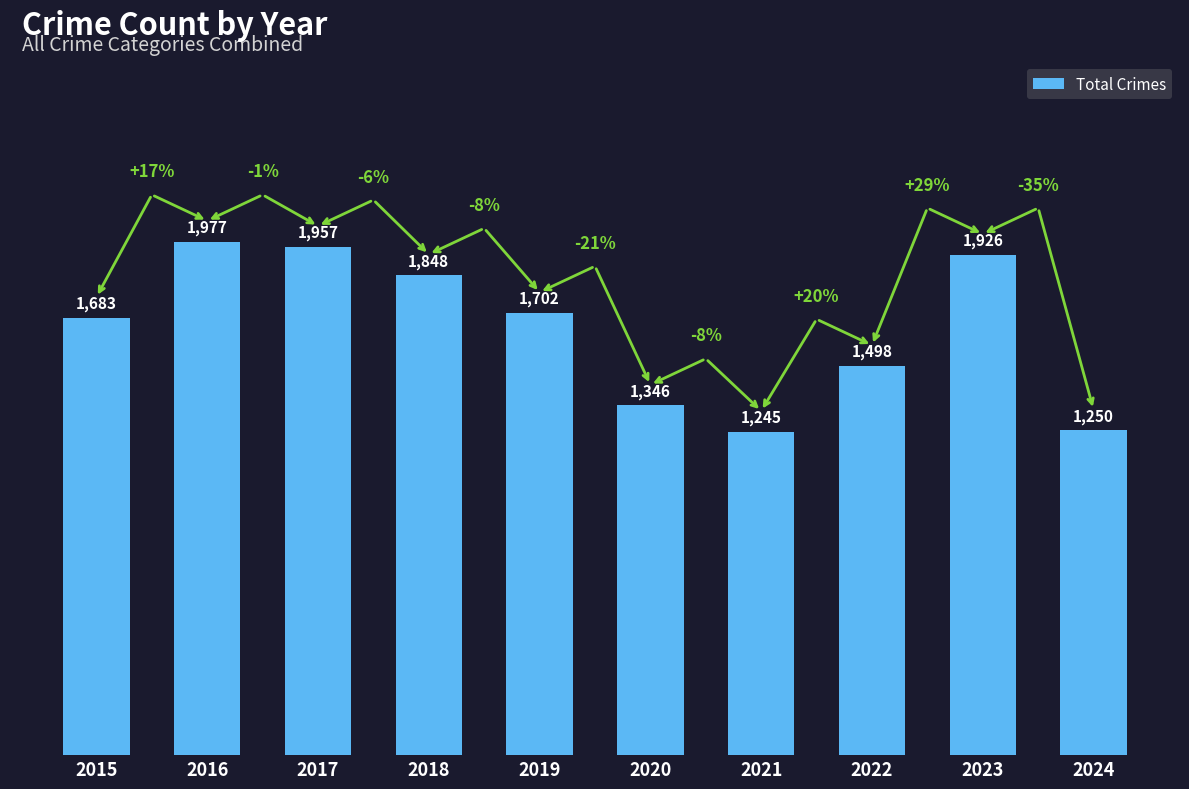

What is the sum of the values at 2024 and 2017?

3207